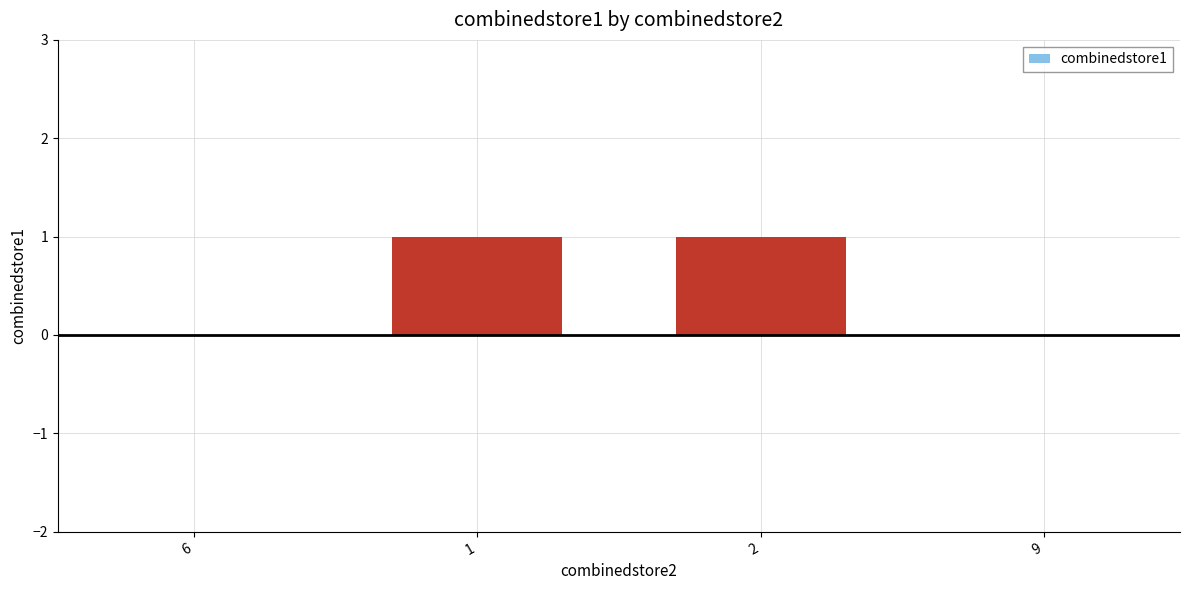

True or false: the data shows 0 at 1.

False